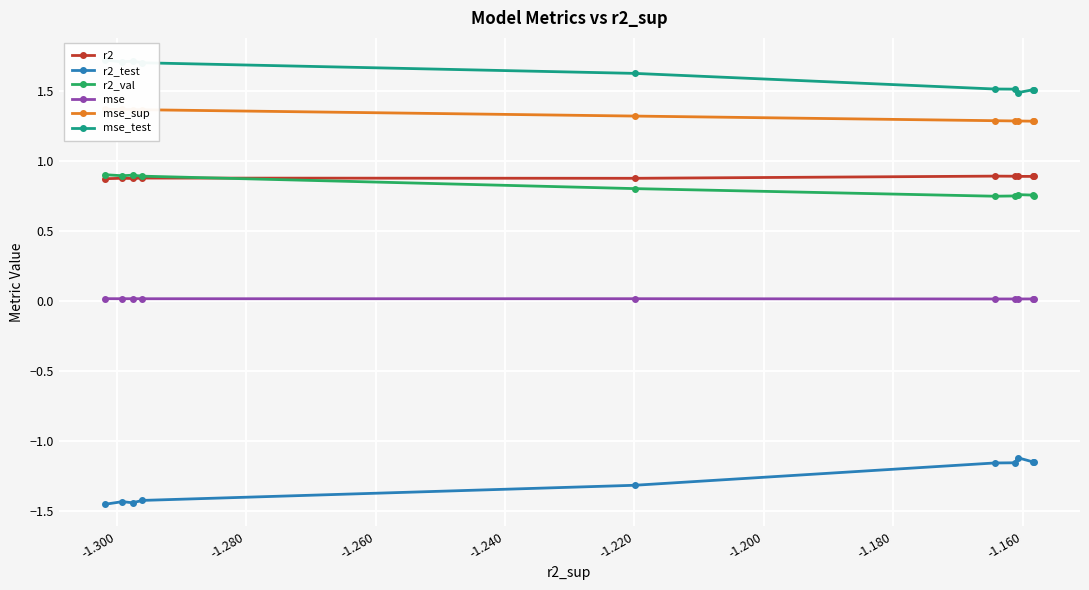

What is the highest value of the r2_val series?

0.9